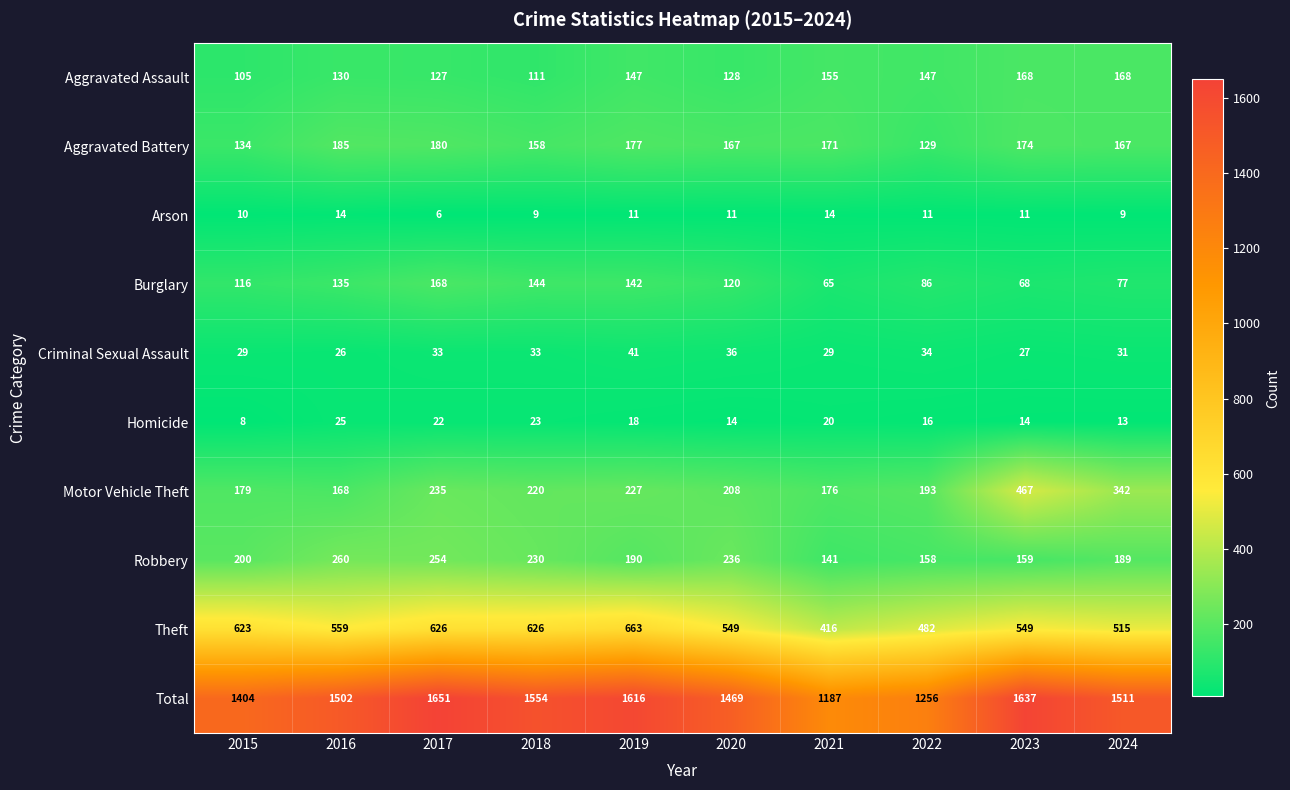

Which series has the largest range (max minus min)?

Total